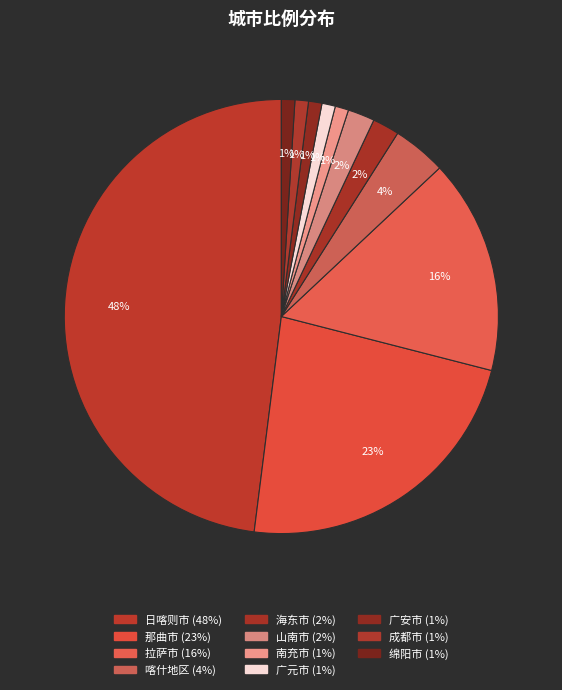

How many slices are in this pie chart?

11